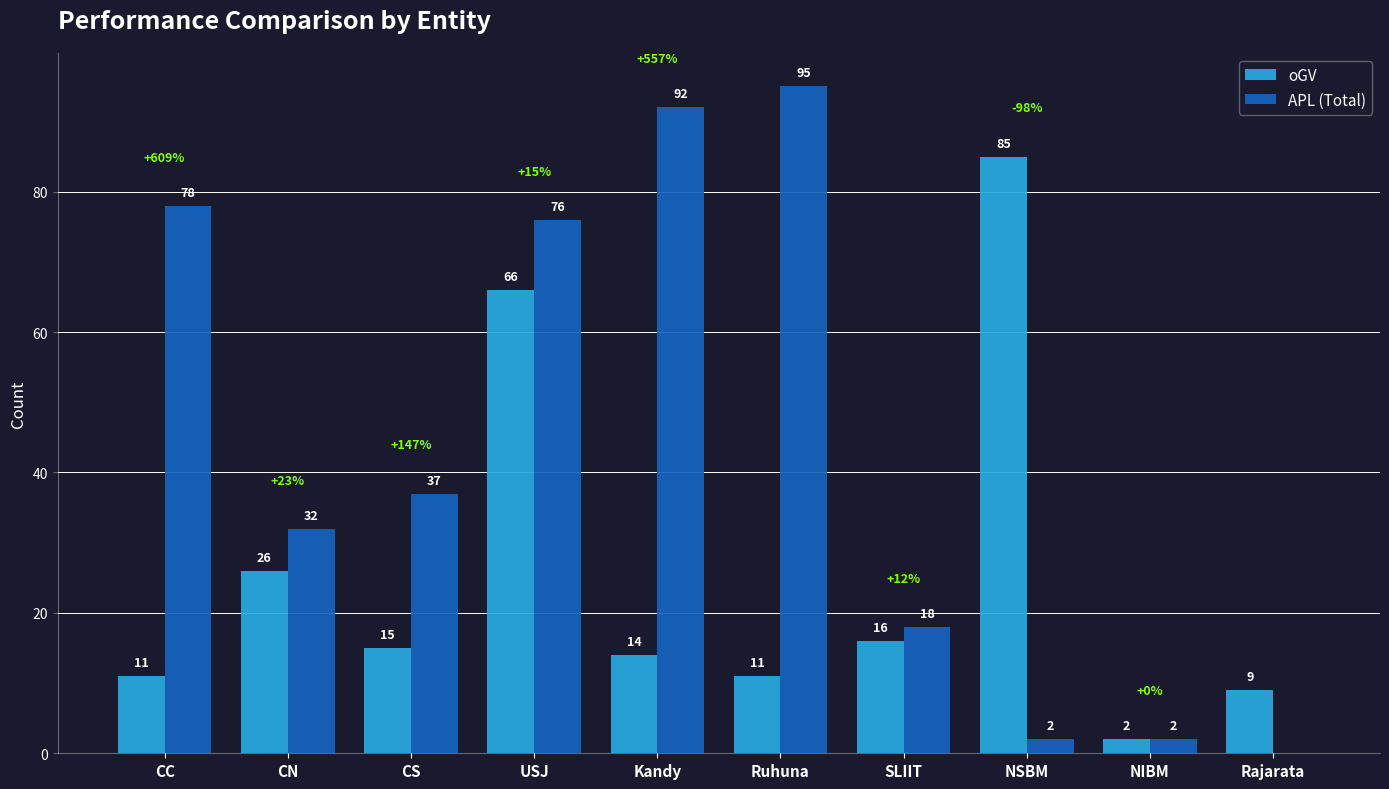

Reading right to left, what are all the values shown in this chart?

oGV: Rajarata=9	NIBM=2	NSBM=85	SLIIT=16	Ruhuna=11	Kandy=14	USJ=66	CS=15	CN=26	CC=11
APL (Total): Rajarata=0	NIBM=2	NSBM=2	SLIIT=18	Ruhuna=95	Kandy=92	USJ=76	CS=37	CN=32	CC=78